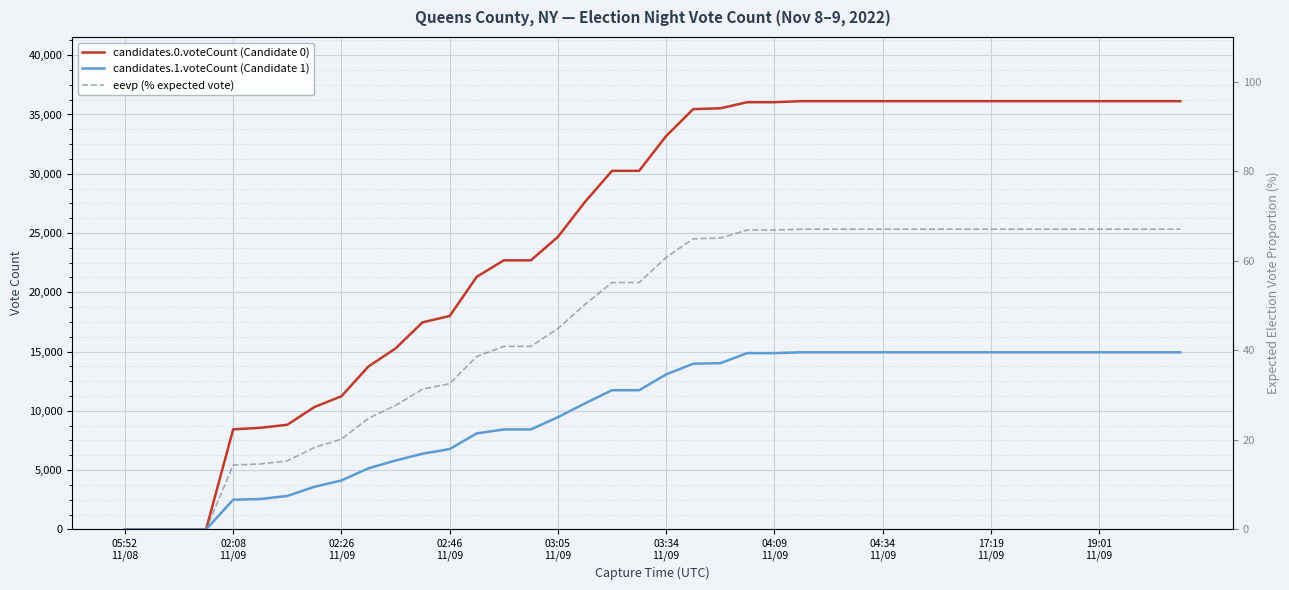

The value of candidates.0.voteCount (Candidate 0) at 23 is 18531.9. True or false?

False